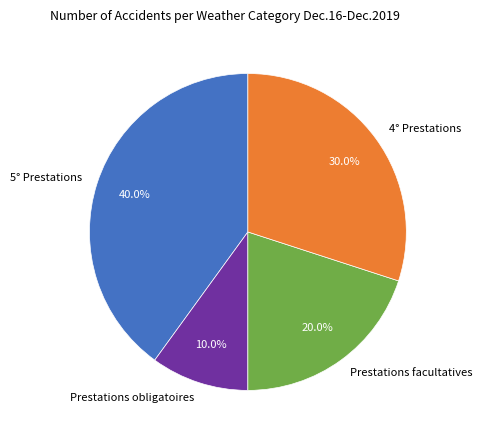

True or false: Prestations obligatoires accounts for 10% of the total.

True